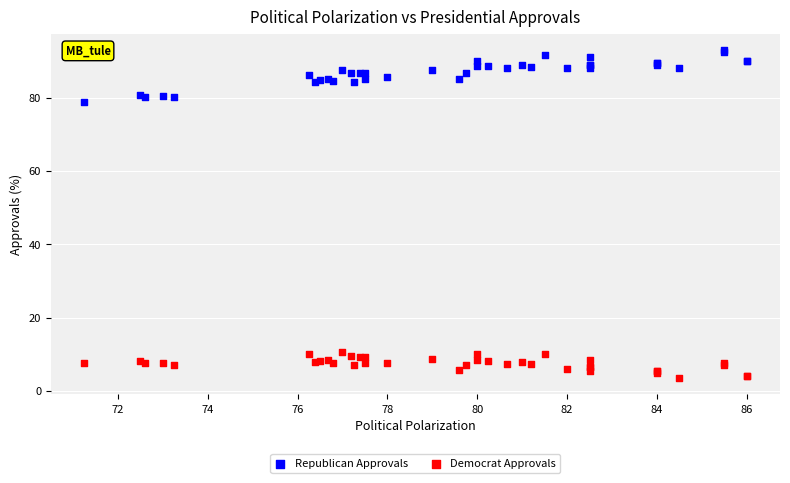

Which series contains the lowest Y value?

Democrat Approvals